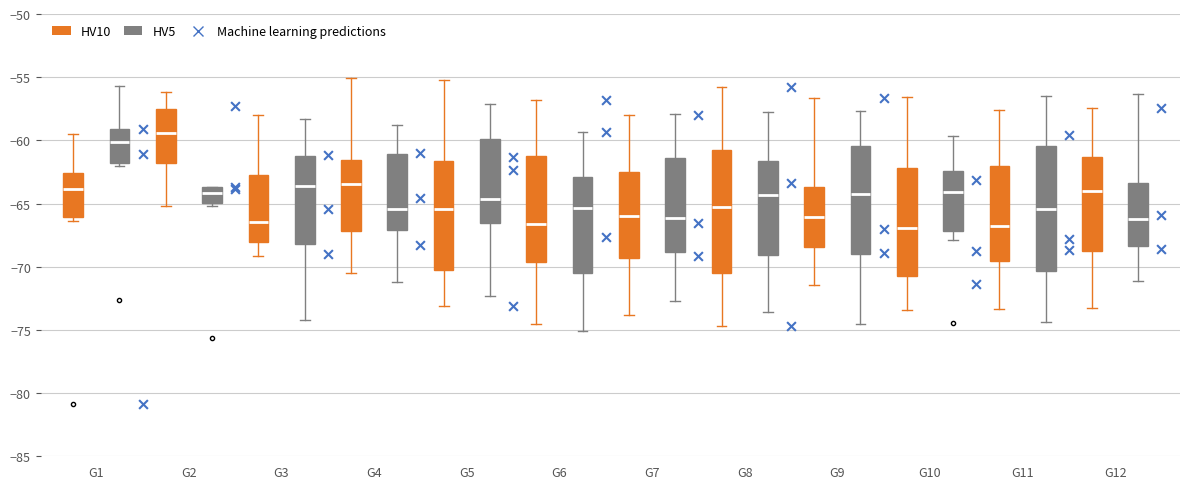

Which box has the highest median line?

G2 (HV10)